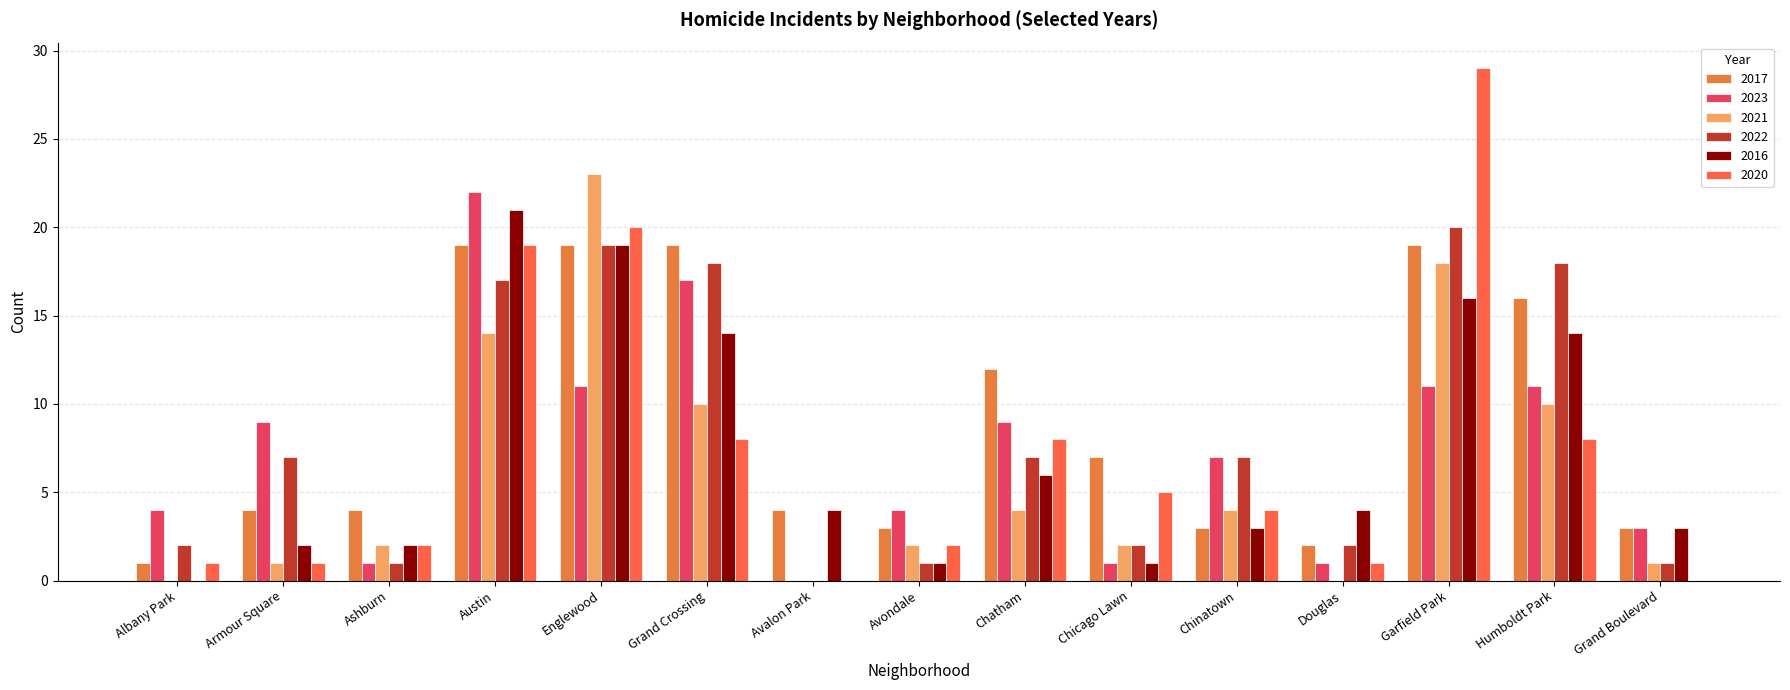

Which series changed the most between Austin and Humboldt Park?

2023